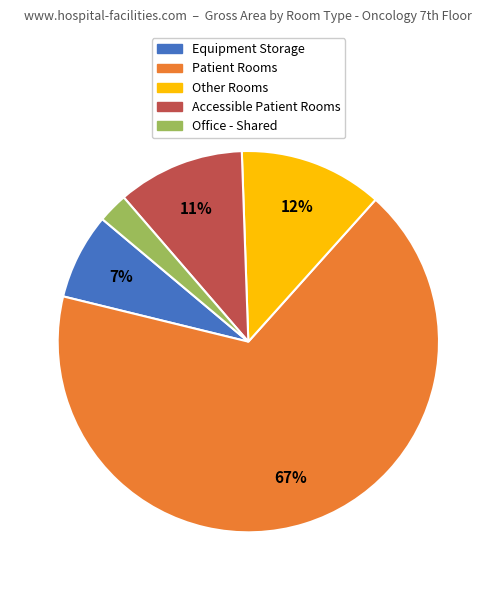

What percentage is the Patient Rooms slice, to the nearest percent?

67%